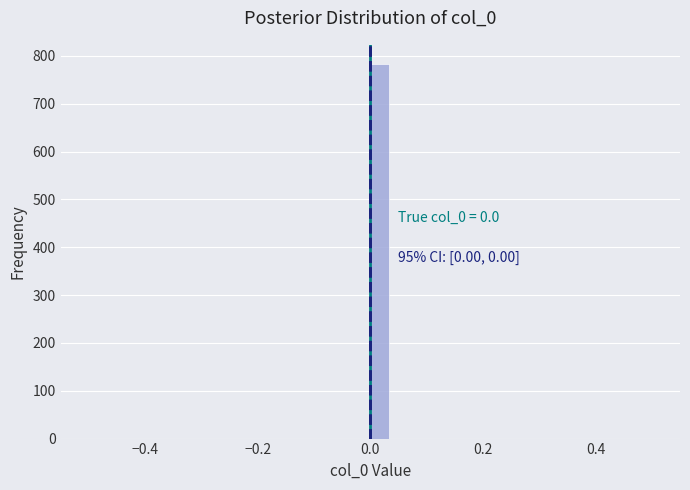

Around what value on the x-axis is the tallest bar? Give the approximate position of its centre, as read against the axis.

0.02